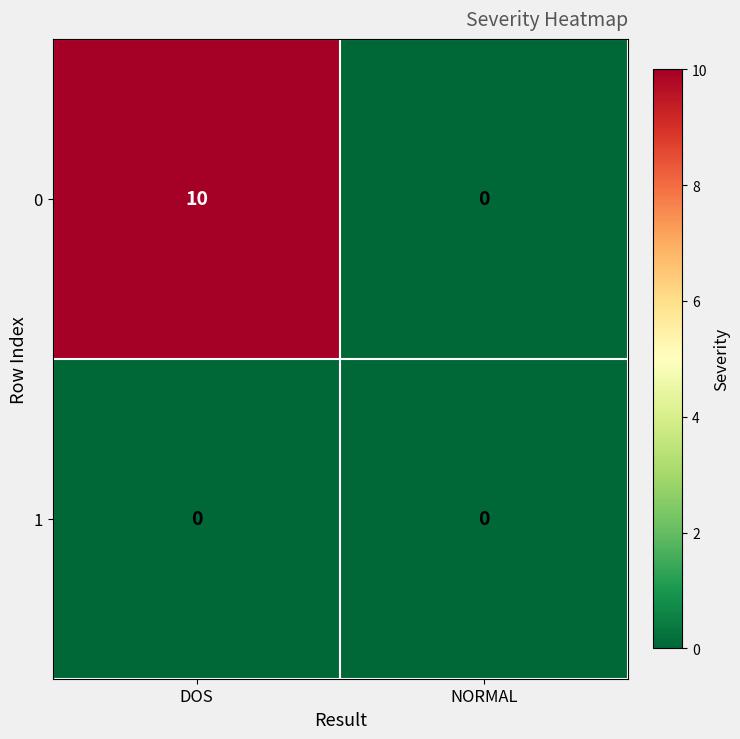

What is the difference between the highest and lowest values at DOS?

10